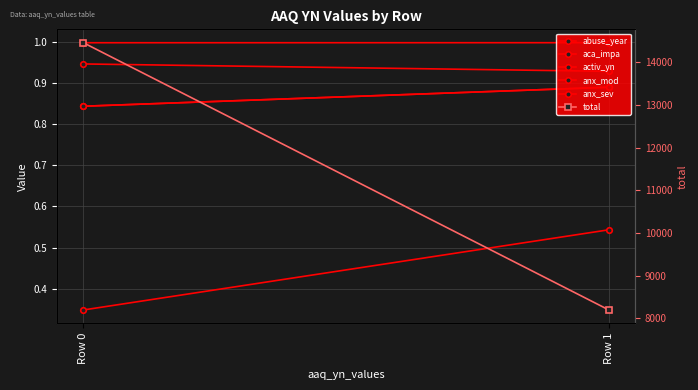

What is the sum of all anx_sev values?

1.7